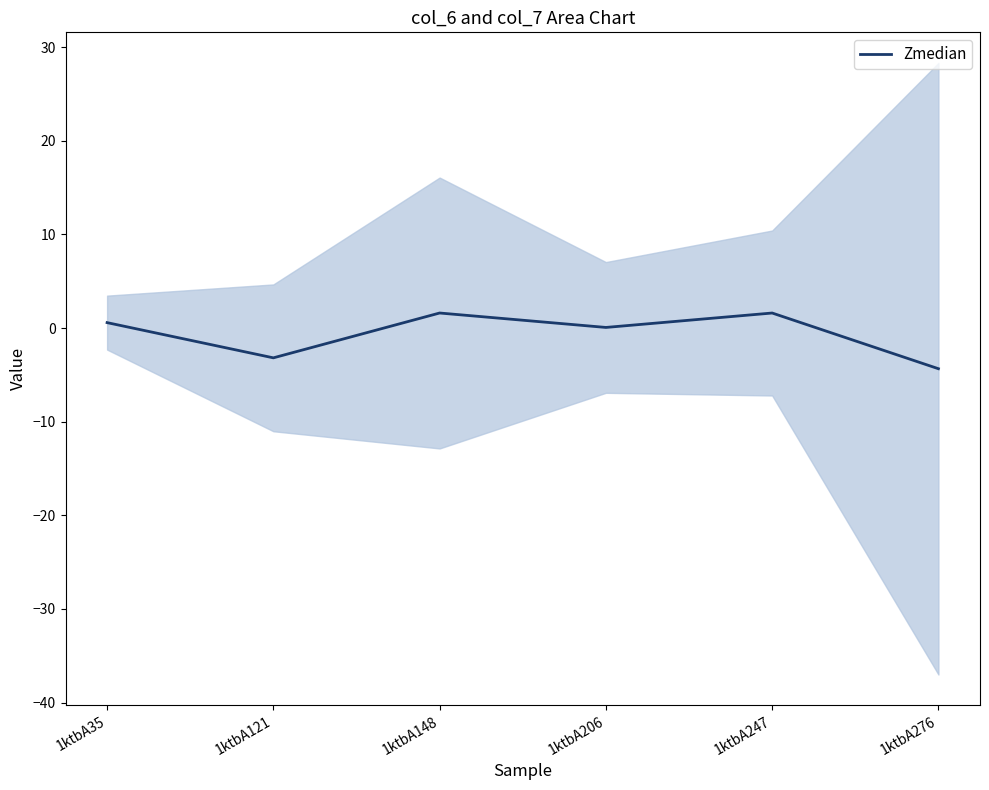

What is the change in value from 1ktbA121 to 1ktbA148?

+4.8